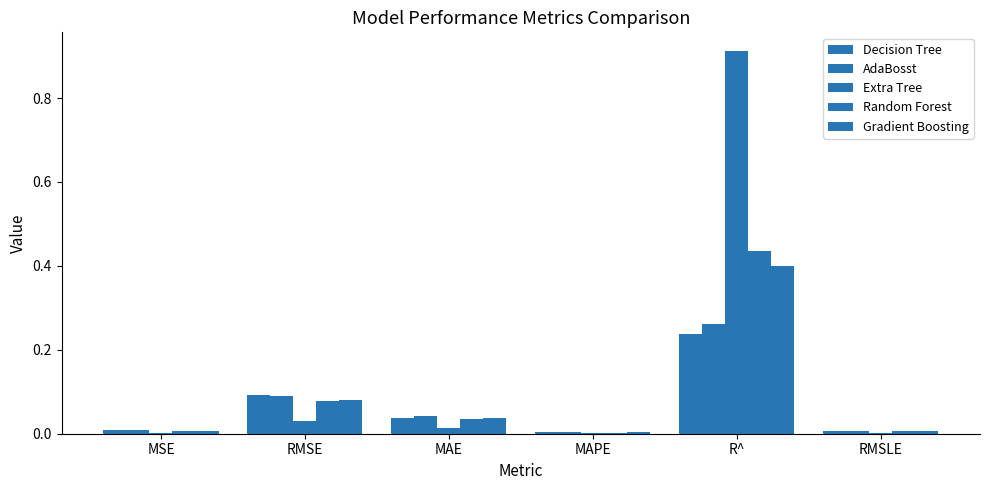

How many series are shown in this chart?

5